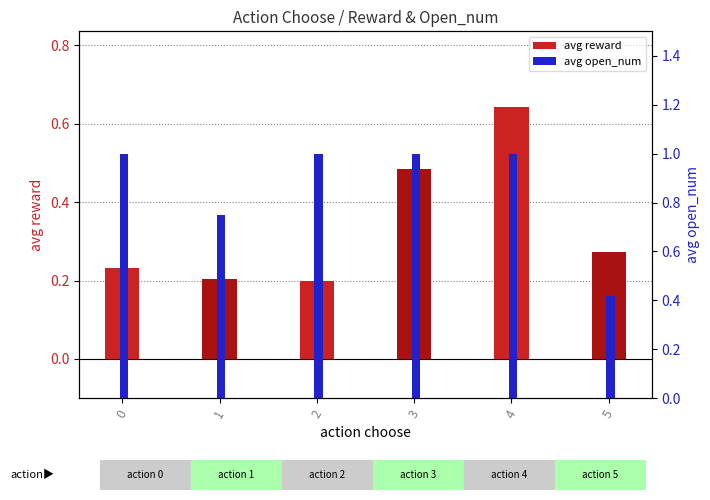

What is the difference between the avg reward values at 4 and 2?

0.4